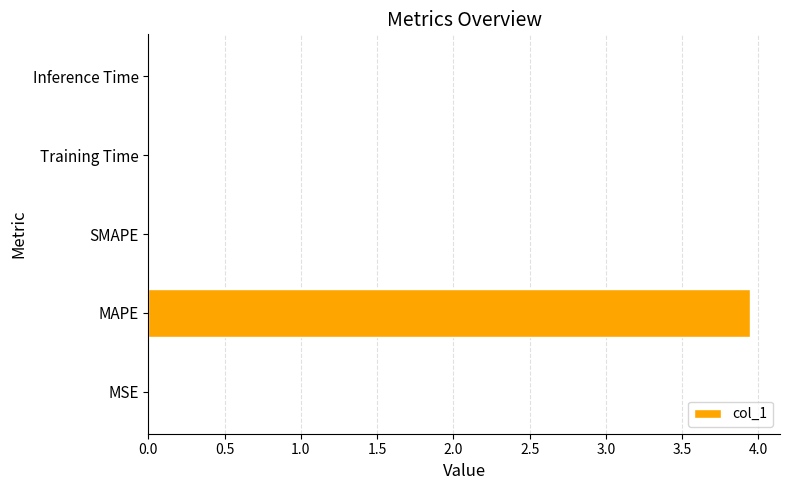

What is the average value?

0.8